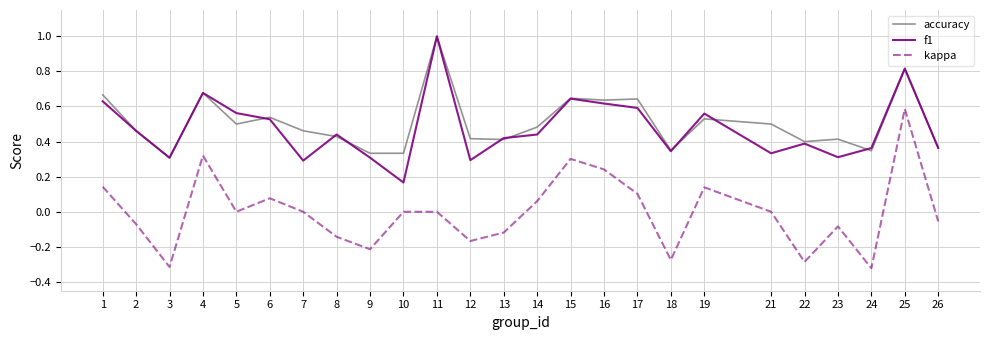

The f1 series shows 0.3 at 23. True or false?

True